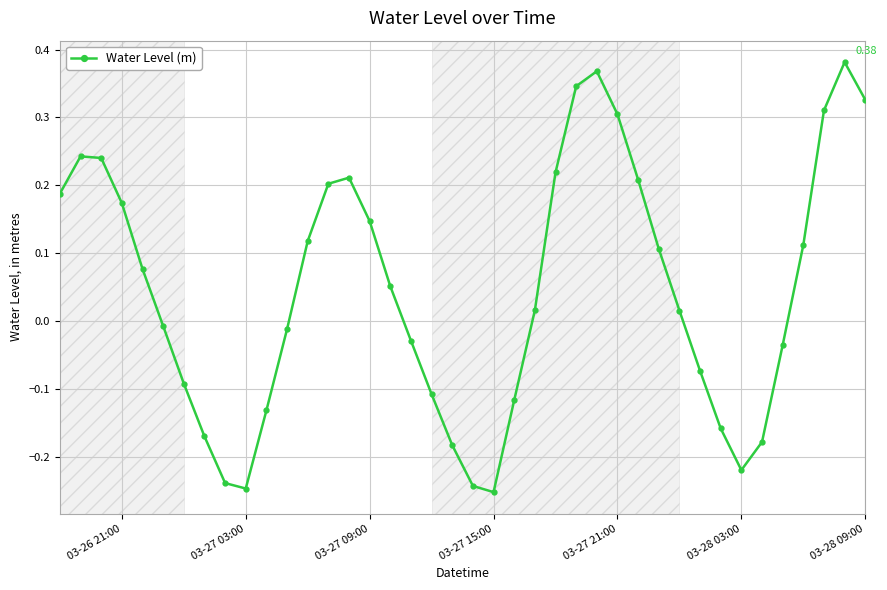

Does the chart have visible grid lines?

Yes